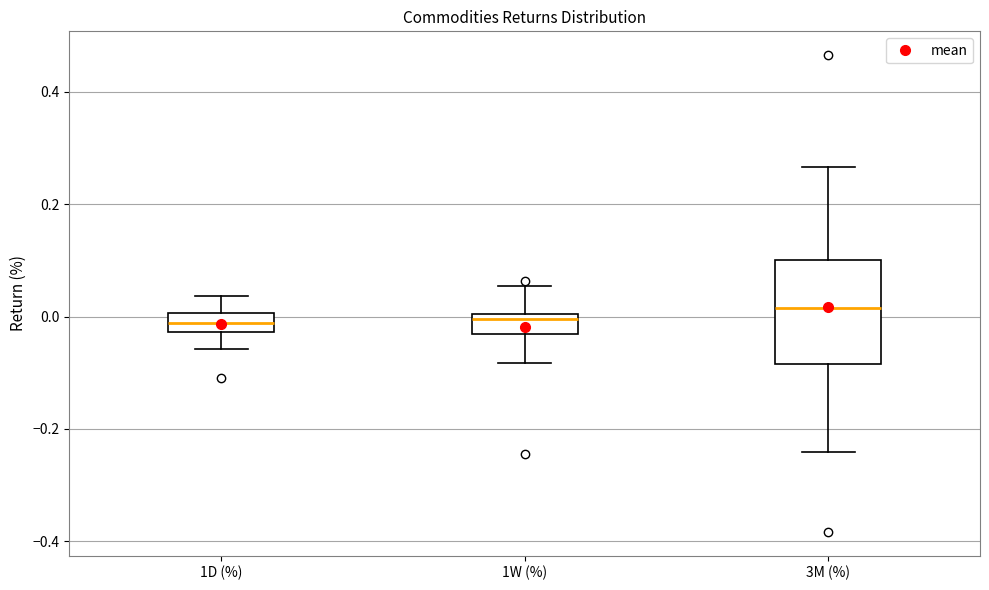

Where is the lower edge of the box for 1W (%) on the y-axis? The values are not printed on the chart, so give them approximately, as read against the axis.

-0.04